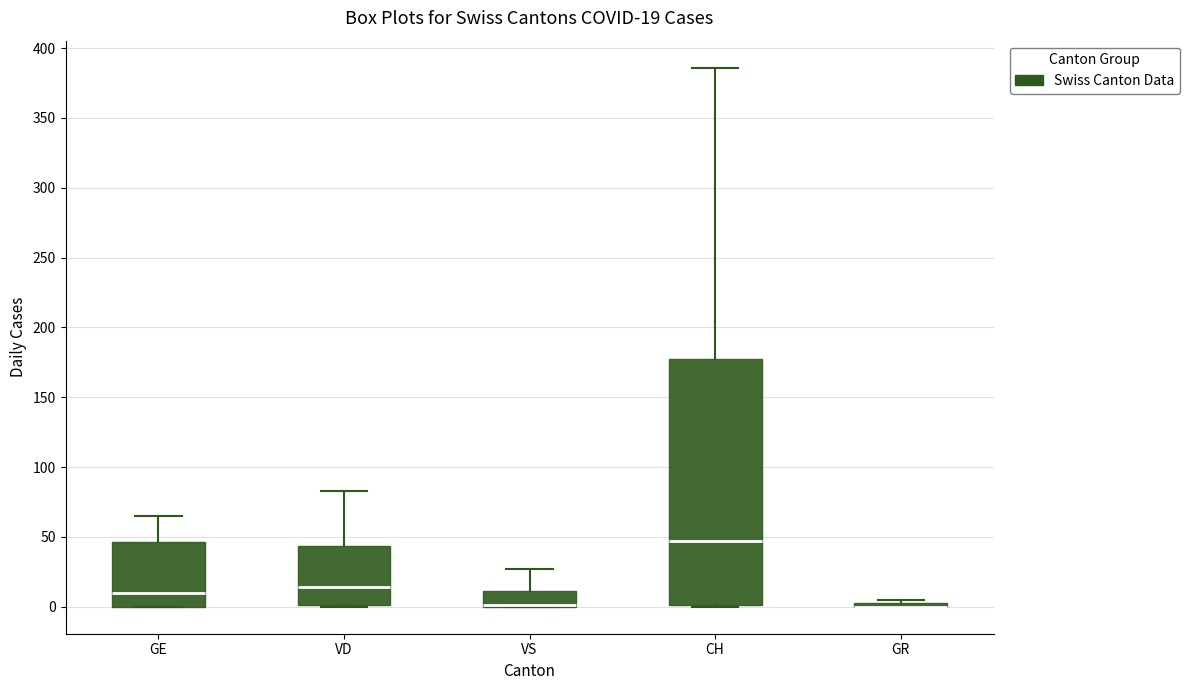

Which box is the tallest, from its lower edge to its upper edge?

CH